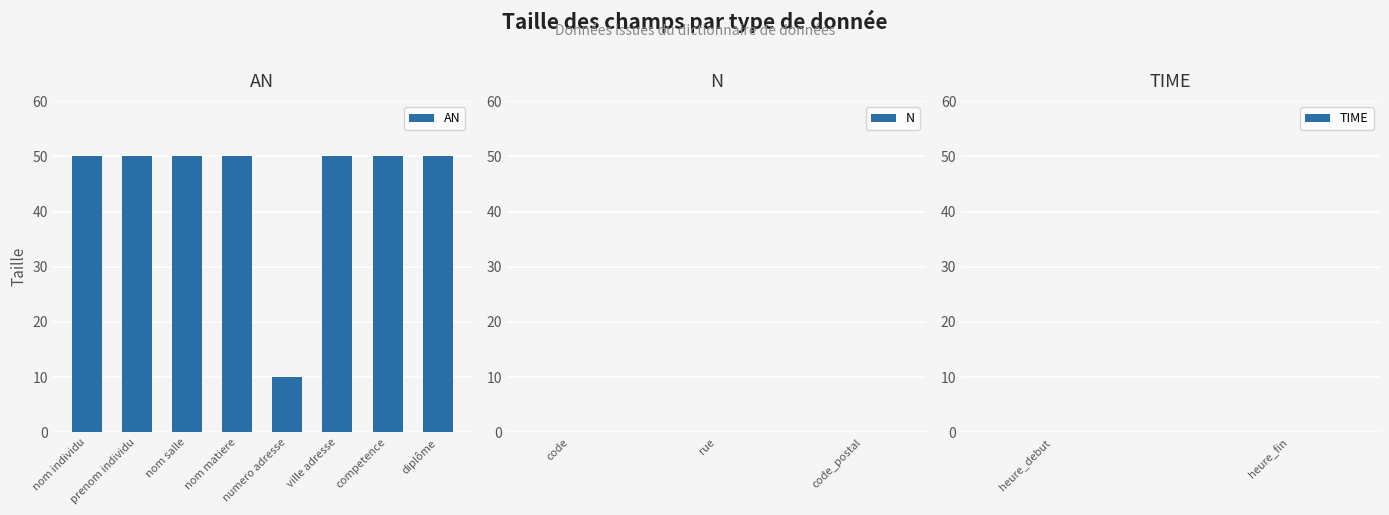

What is the value of the 3rd bar from the left?

50